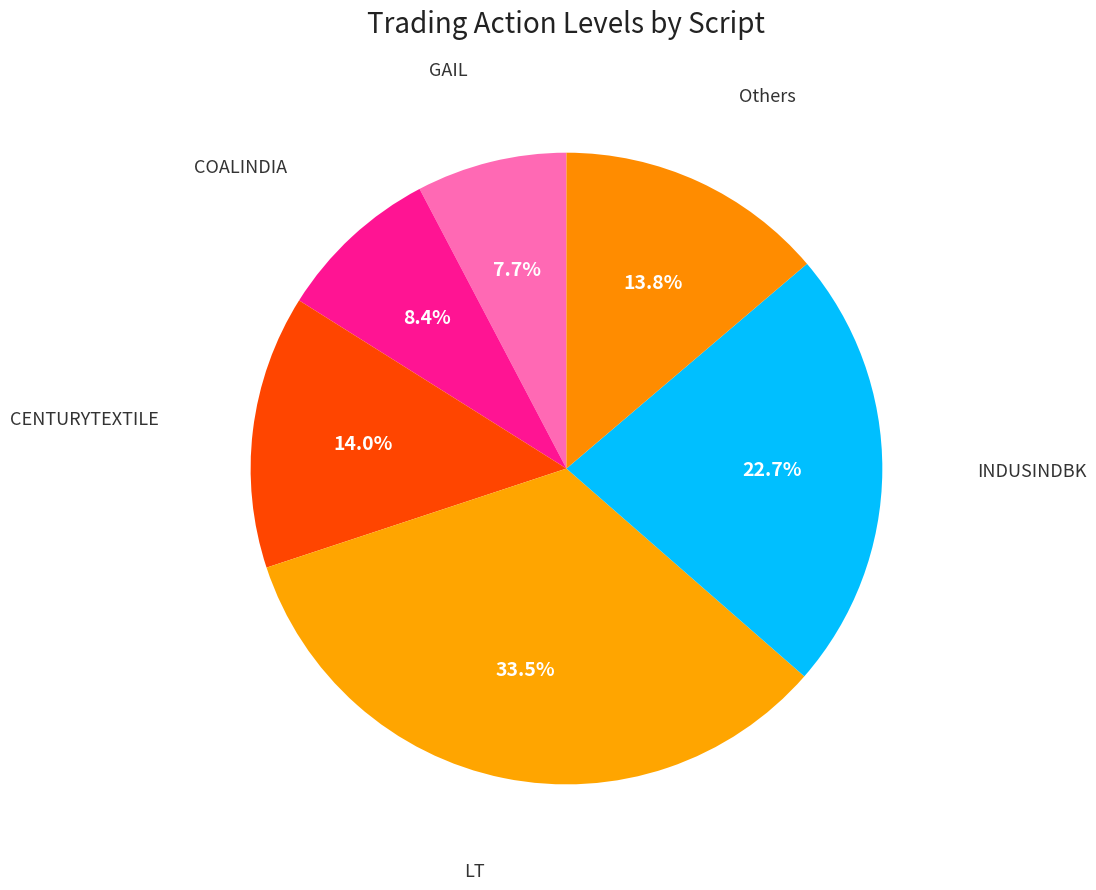

Is there a majority slice in this chart?

No